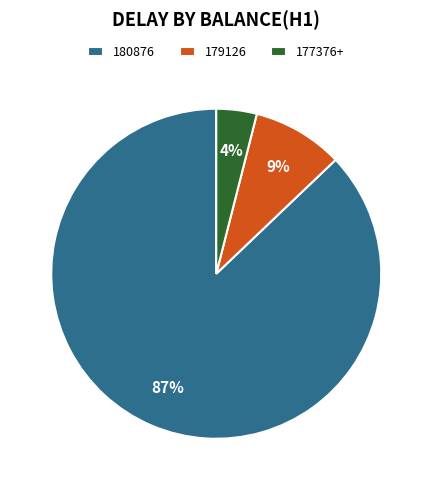

Count the number of slices in the pie.

3